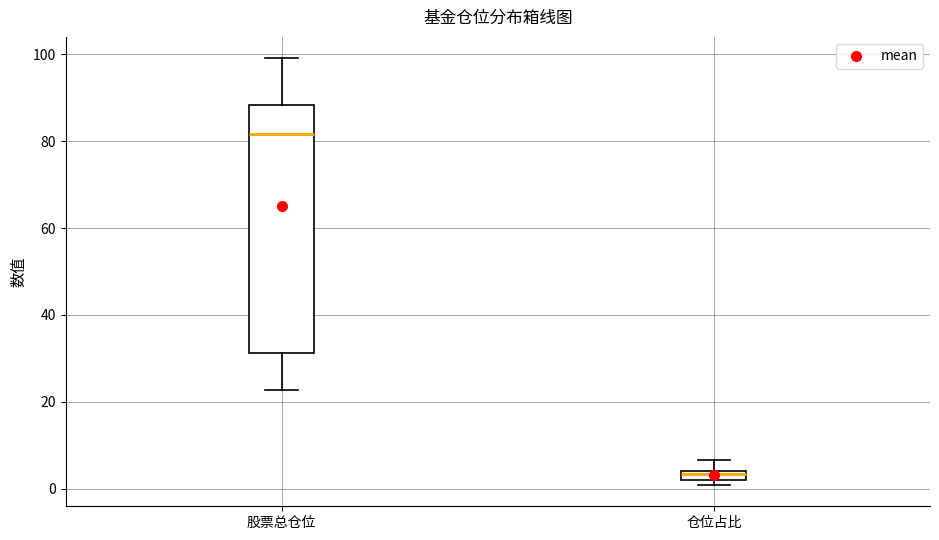

Which box has the highest median line?

股票总仓位